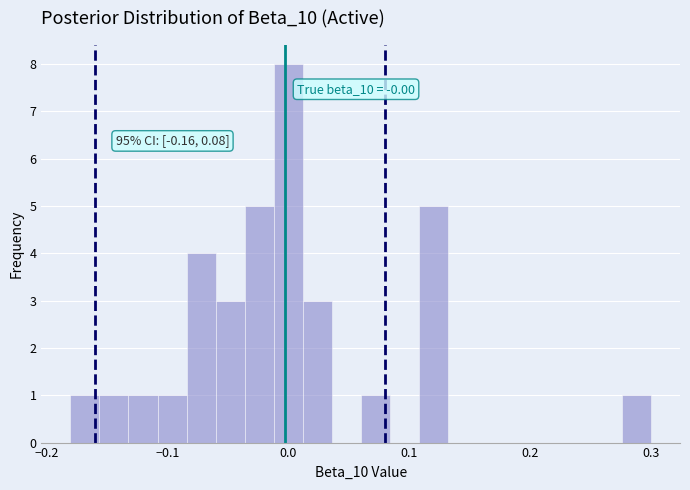

Around what value on the x-axis is the tallest bar? Give the approximate position of its centre, as read against the axis.

0.00